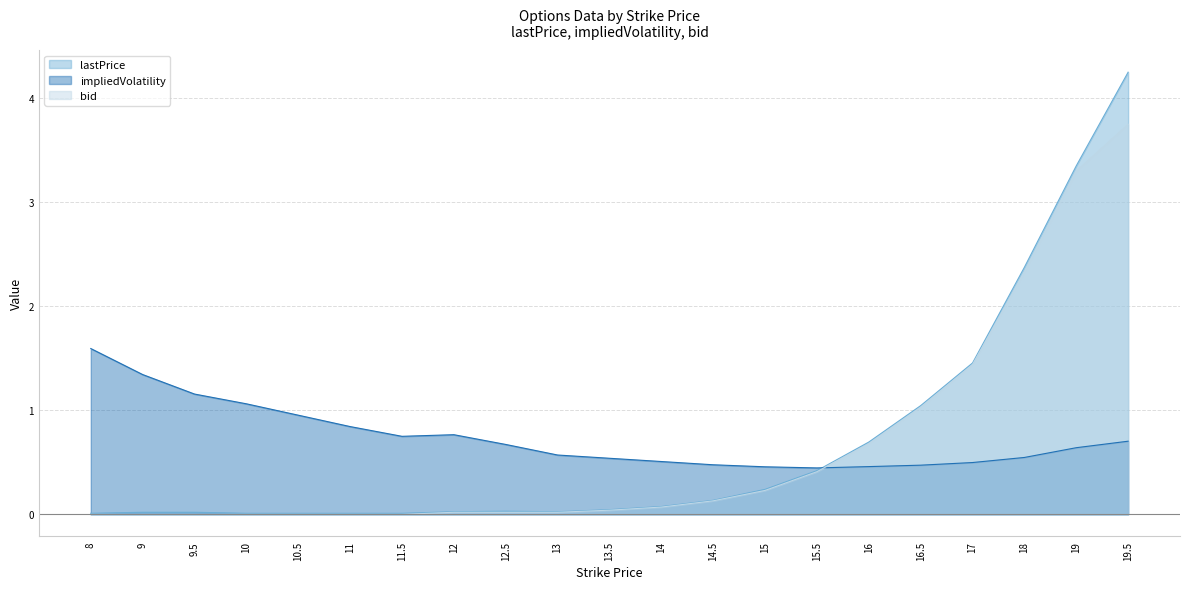

List the series in order of their peak value, highest first.

lastPrice, bid, impliedVolatility